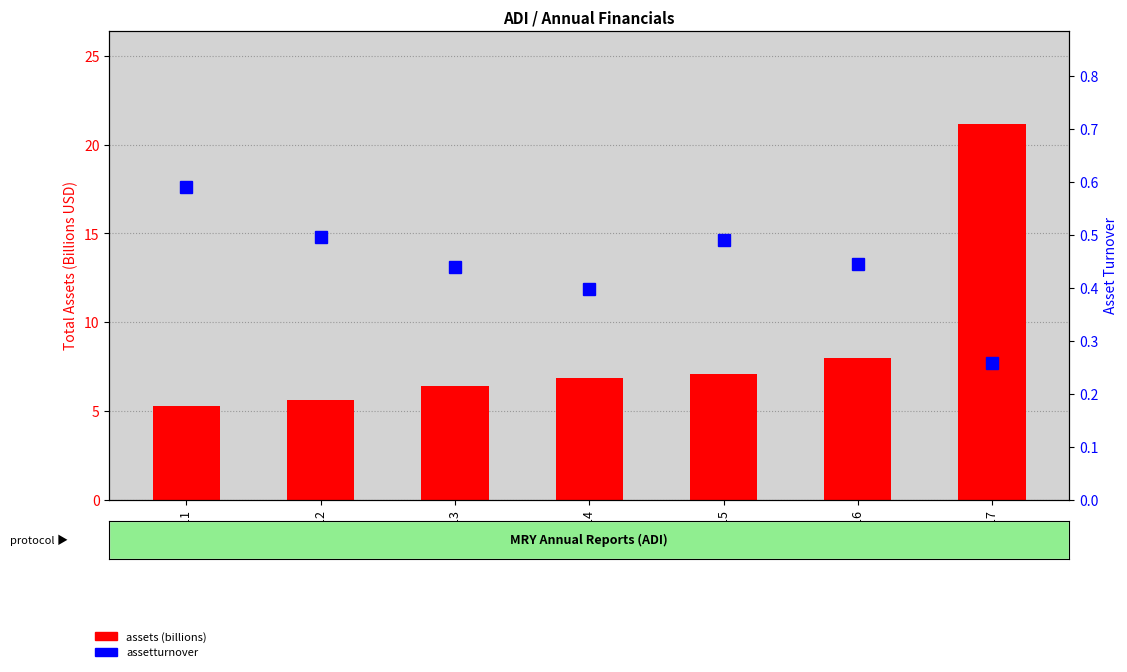

What is the average value of the assetturnover series?

0.4